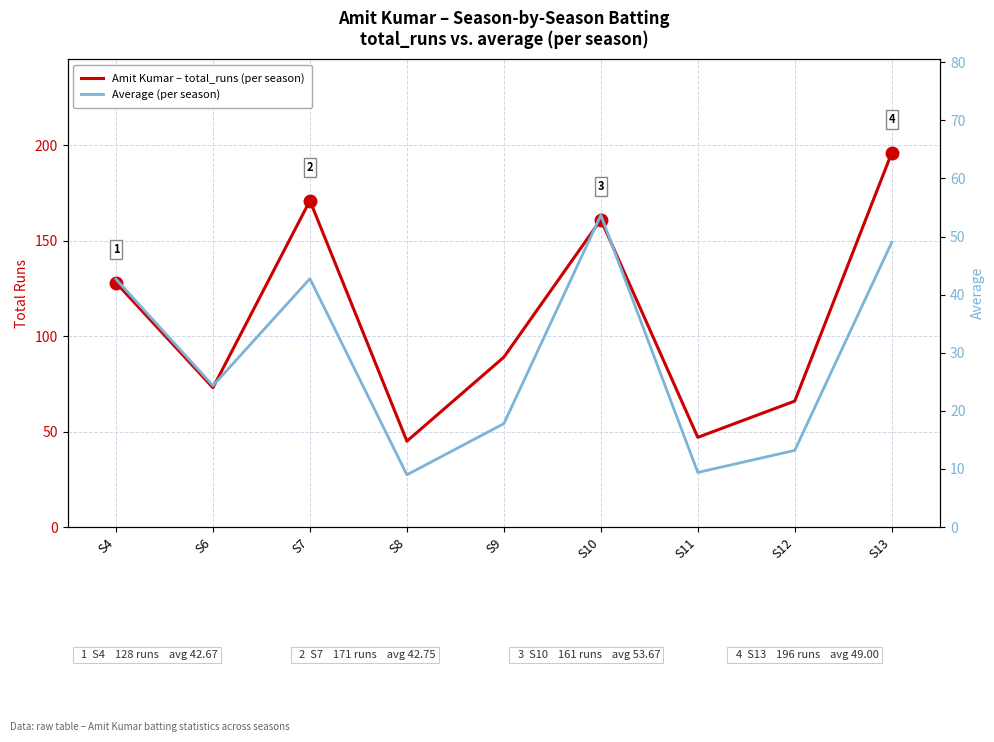

True or false: Amit Kumar – total_runs (per season) and Average (per season) cross at least once.

False